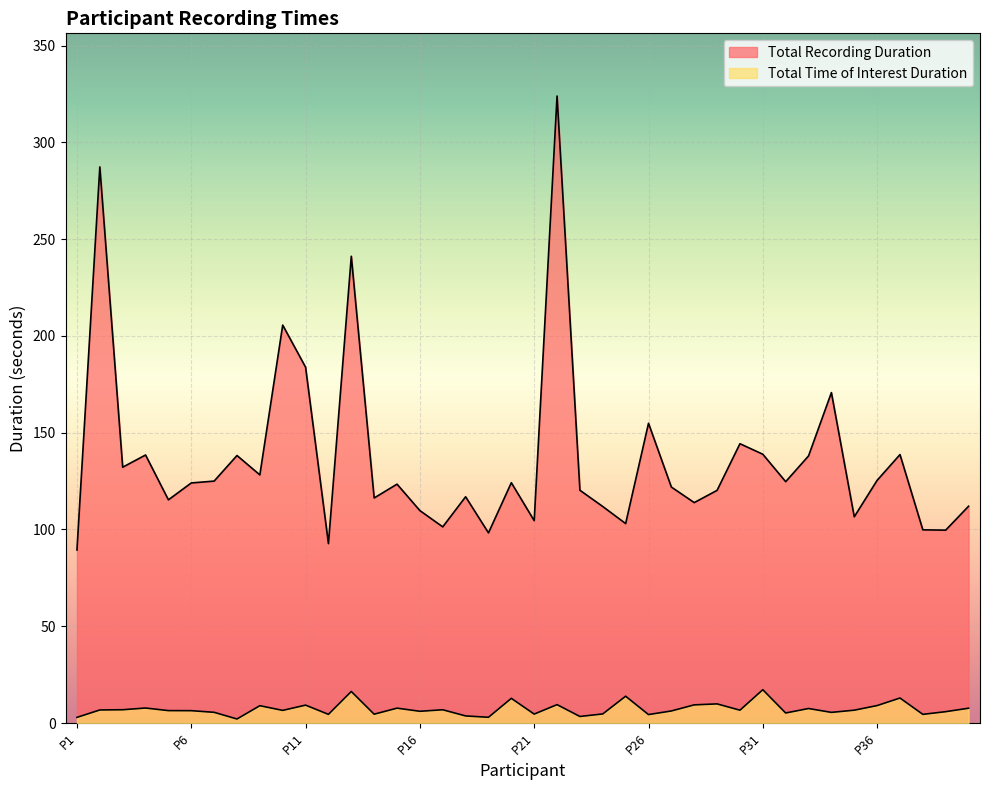

What is the maximum value shown in the chart?

323.9